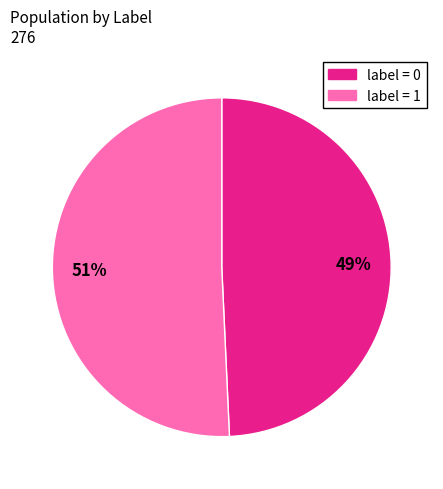

How many segments does this pie chart have?

2